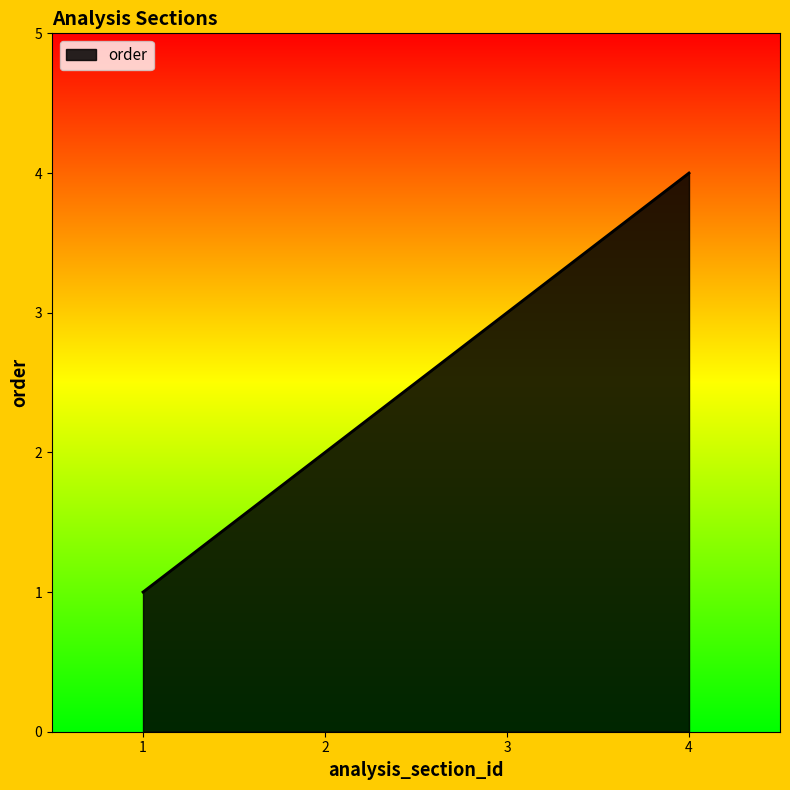

What is the change in value from 2 to 4?

+2